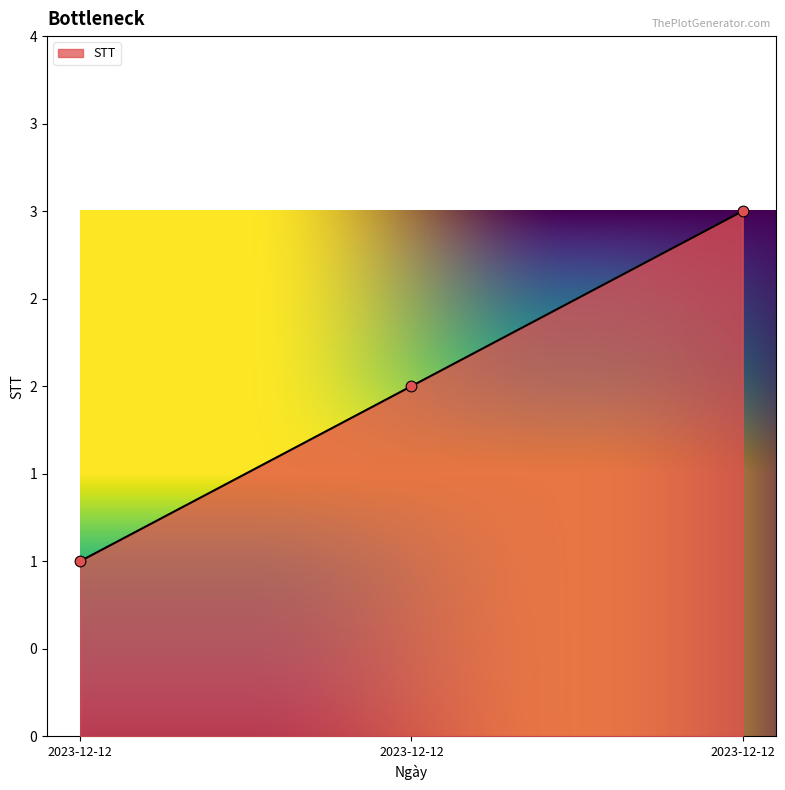

What is the change in value from 2023-12-12 to 2023-12-12?

+1